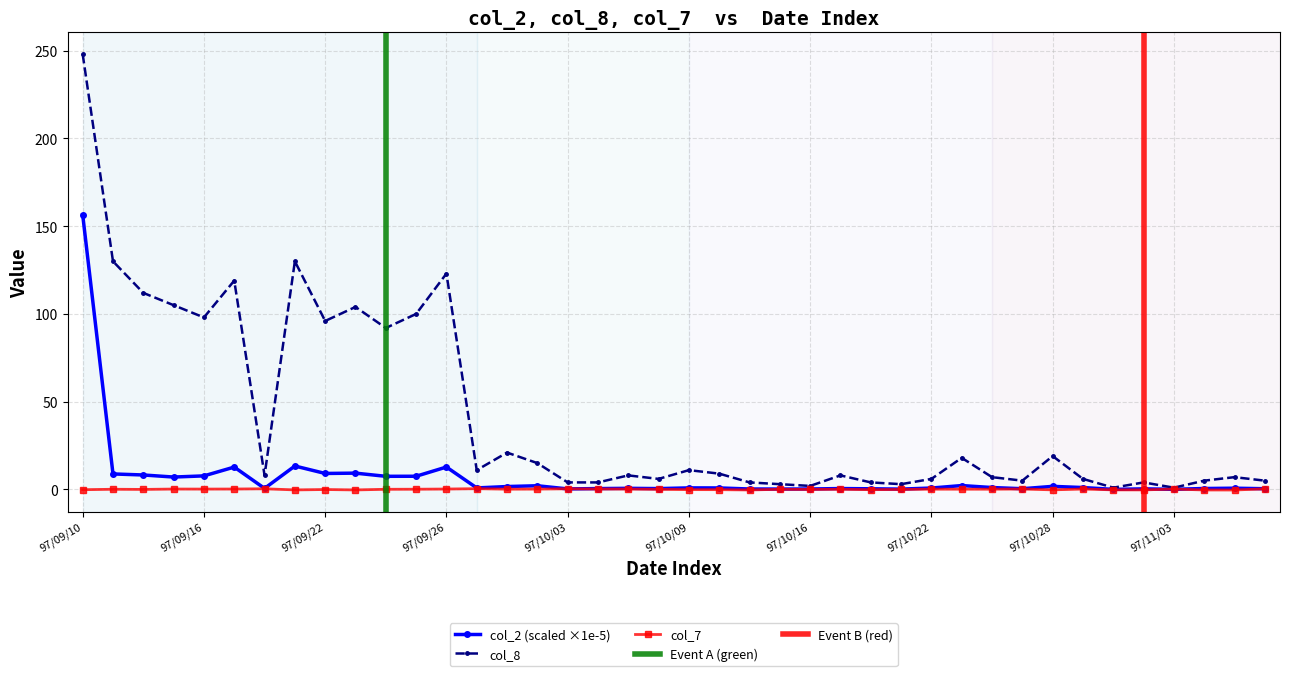

At which category is the sum across all series the highest?

97/09/10